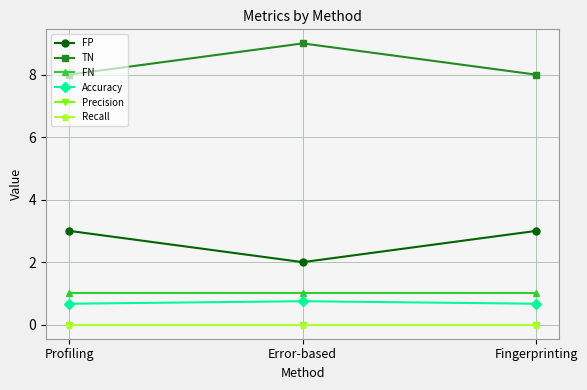

Does the chart have visible grid lines?

Yes